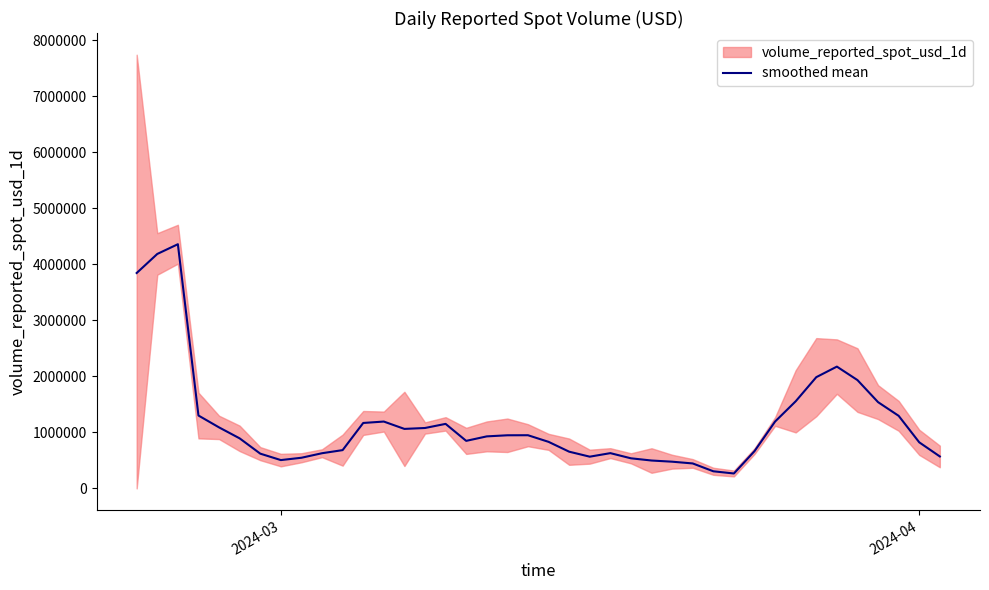

What is the sum of all values?

46936133.1